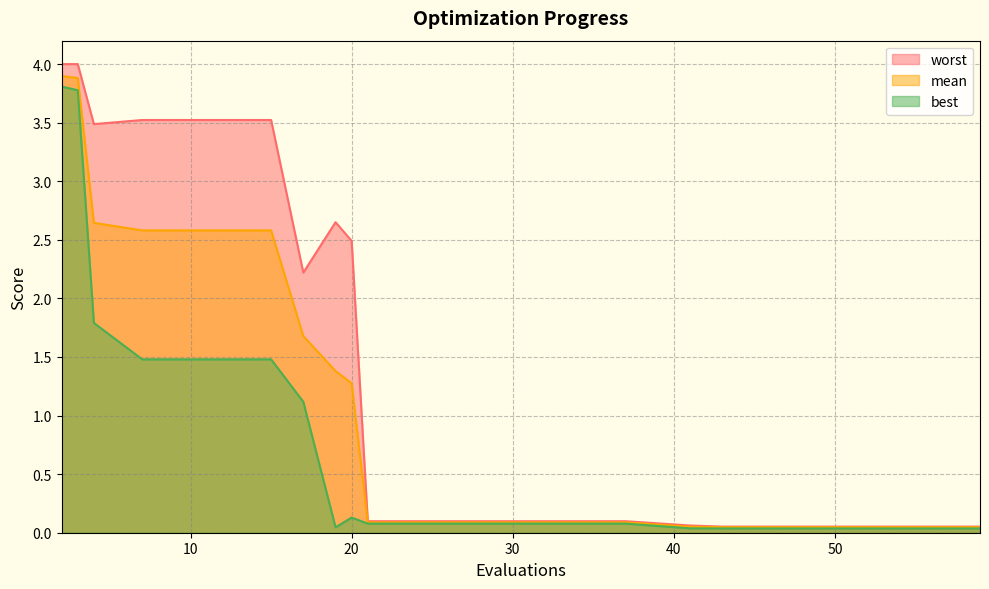

Does the chart display data point markers on the line(s)?

No